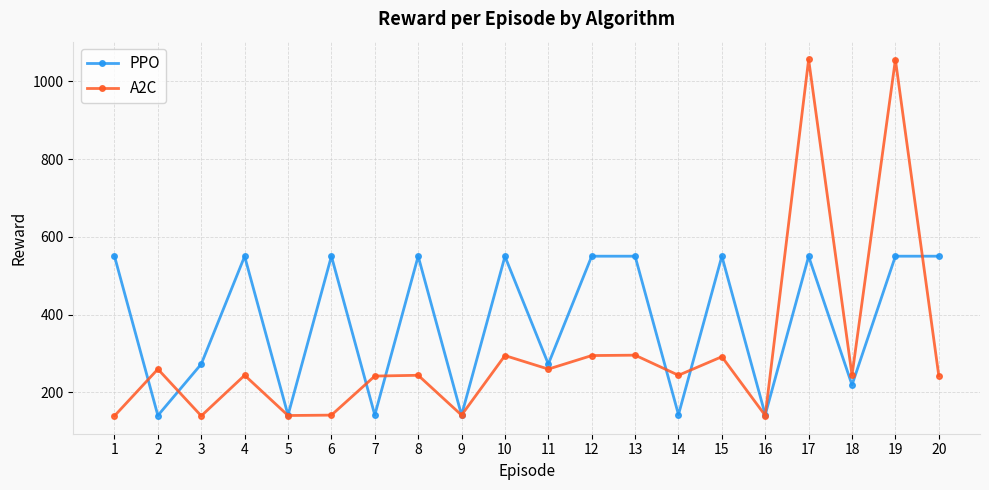

What is the value of the A2C point at the 3rd from the left?

139.4